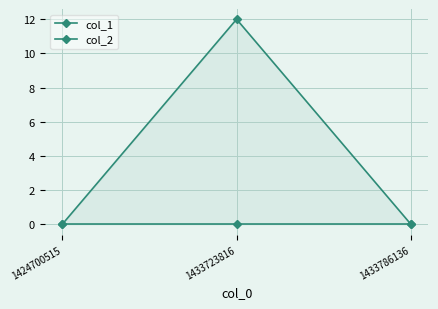

Reading left to right, list all the values displayed in this chart.

col_1: 0	12	0
col_2: 0	0	0